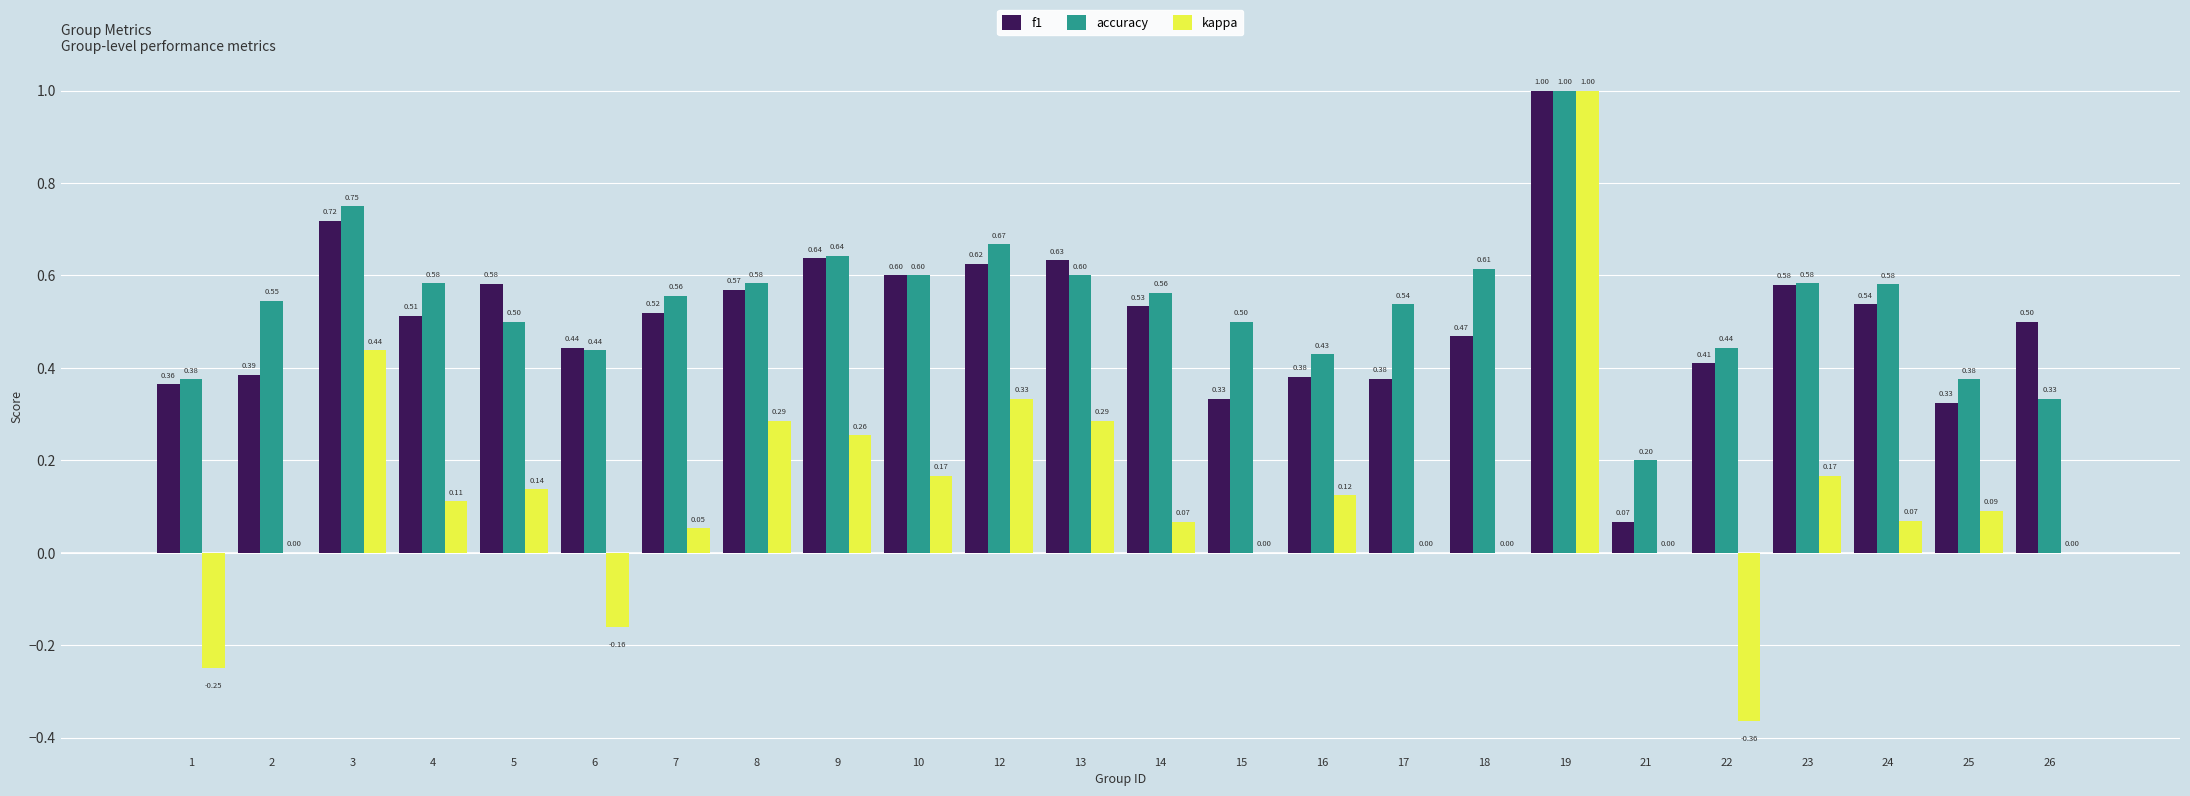

How many series are shown in this chart?

3